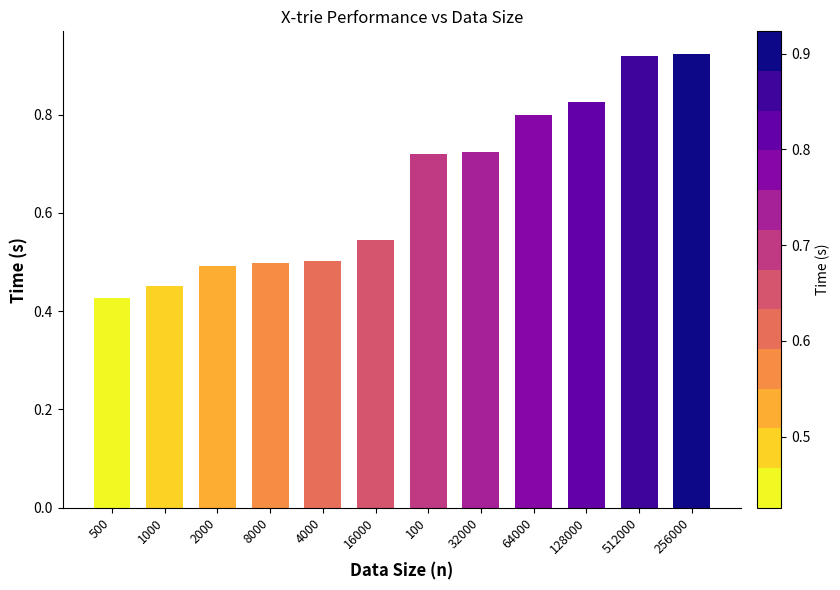

What is the label of the 1st bar from the right?

256000